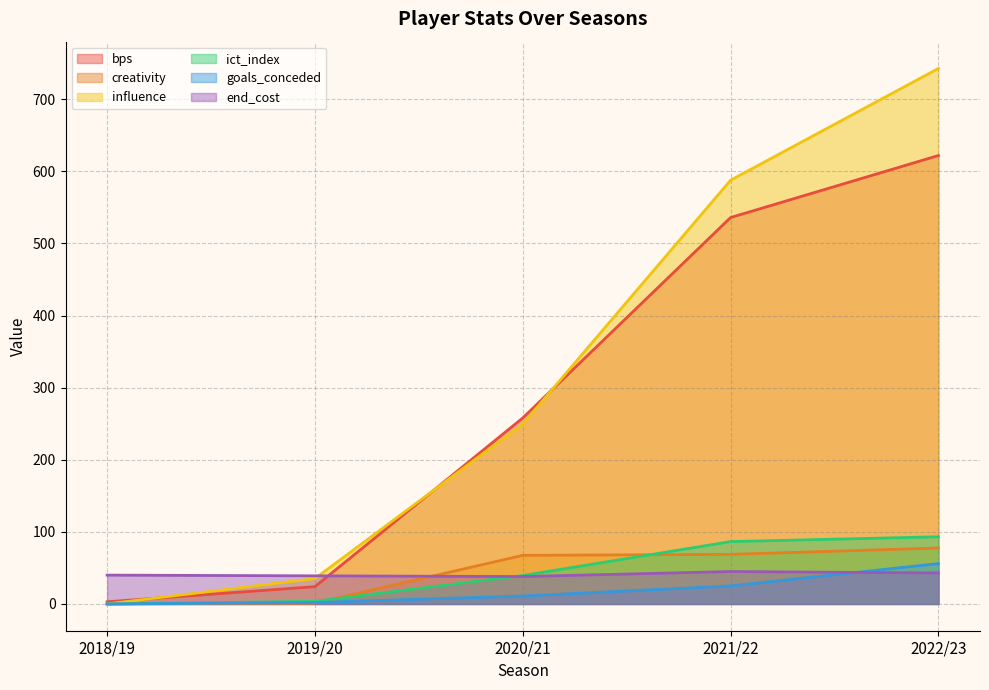

True or false: ict_index has more than 2 interior local peaks.

False